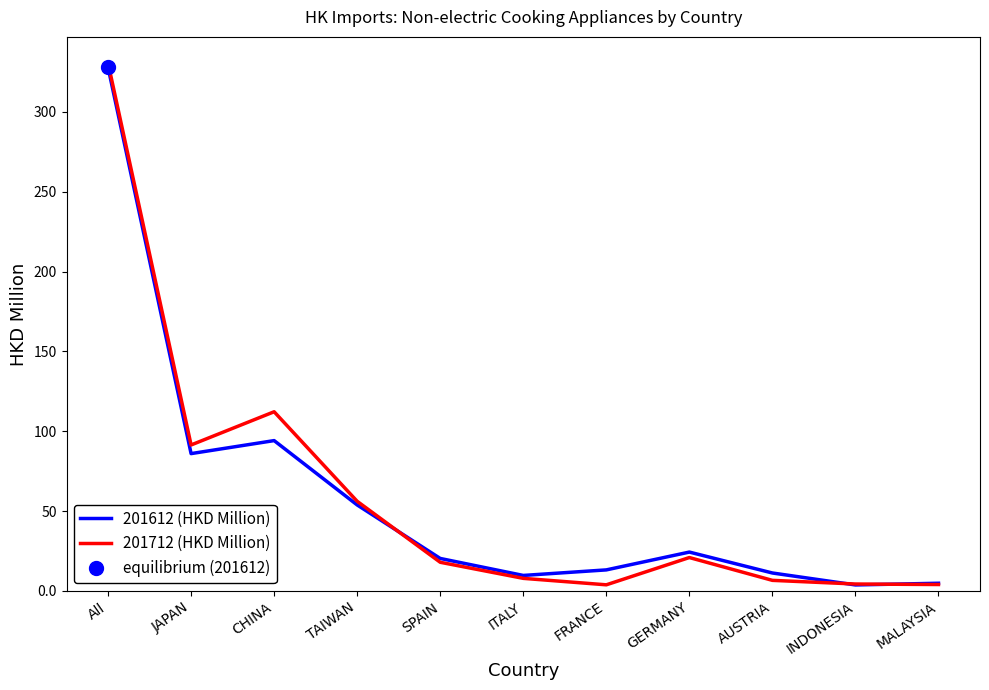

Does the chart display data point markers on the line(s)?

No